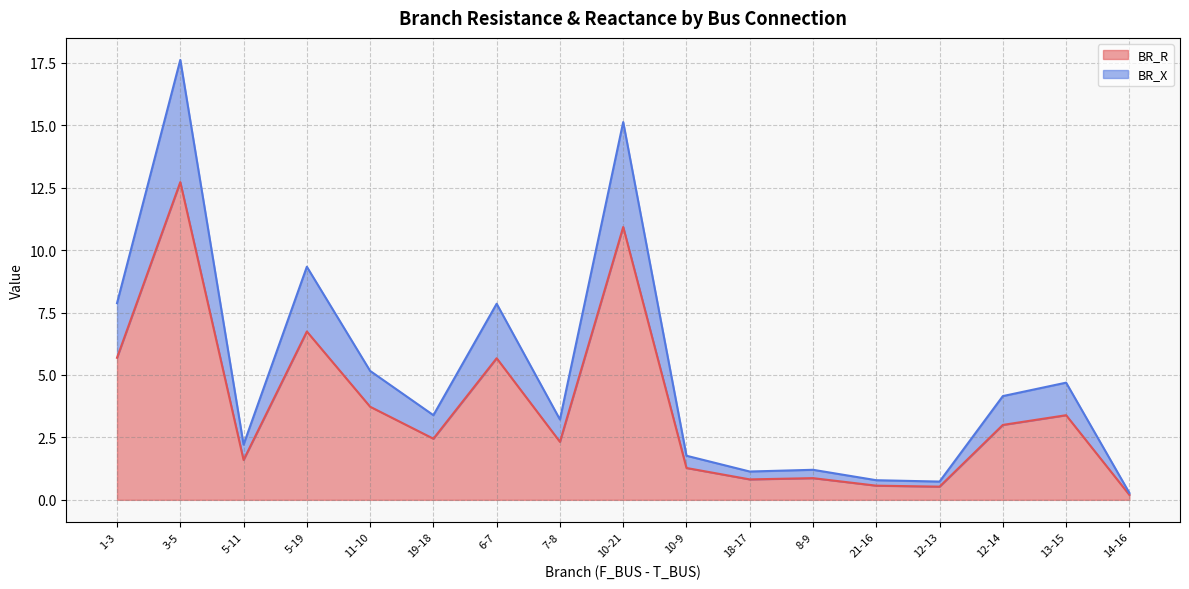

The value of BR_X at 3-5 is 25.0. True or false?

False